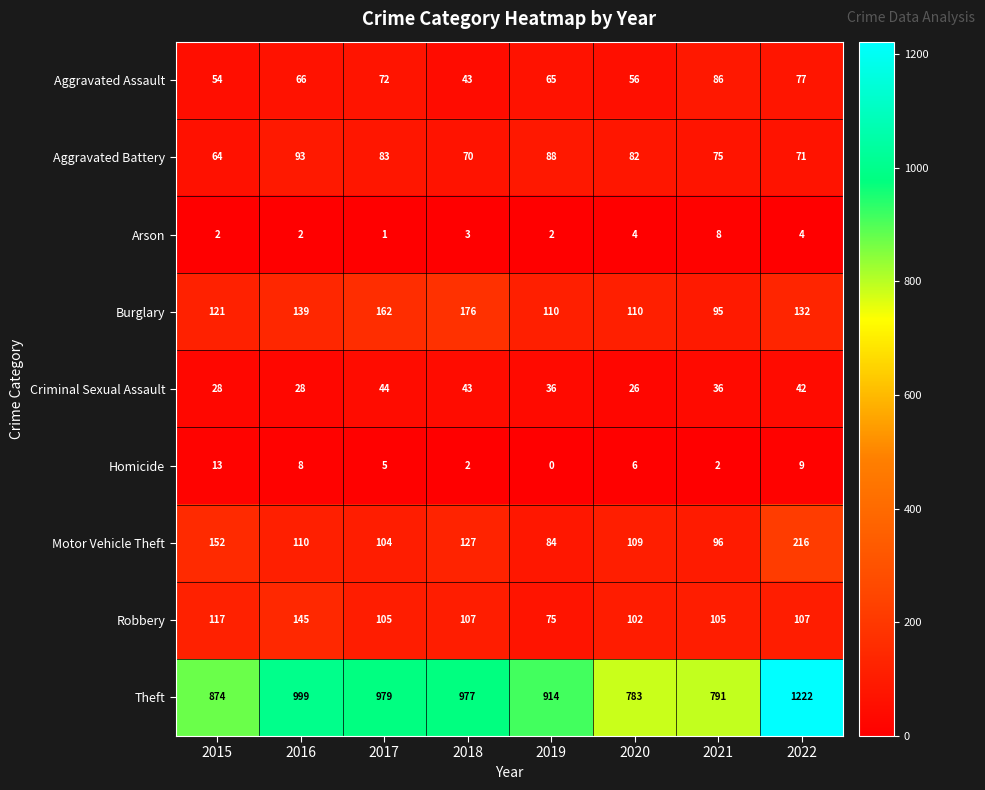

Rank the categories by Motor Vehicle Theft value from highest to lowest.

2022, 2015, 2018, 2016, 2020, 2017, 2021, 2019